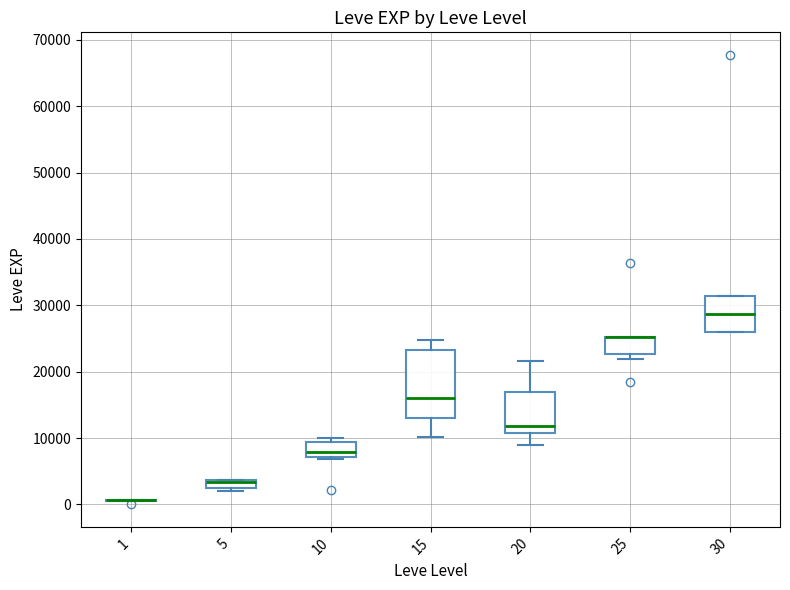

Comparing the boxes themselves (not the whiskers), which one is the tallest?

15